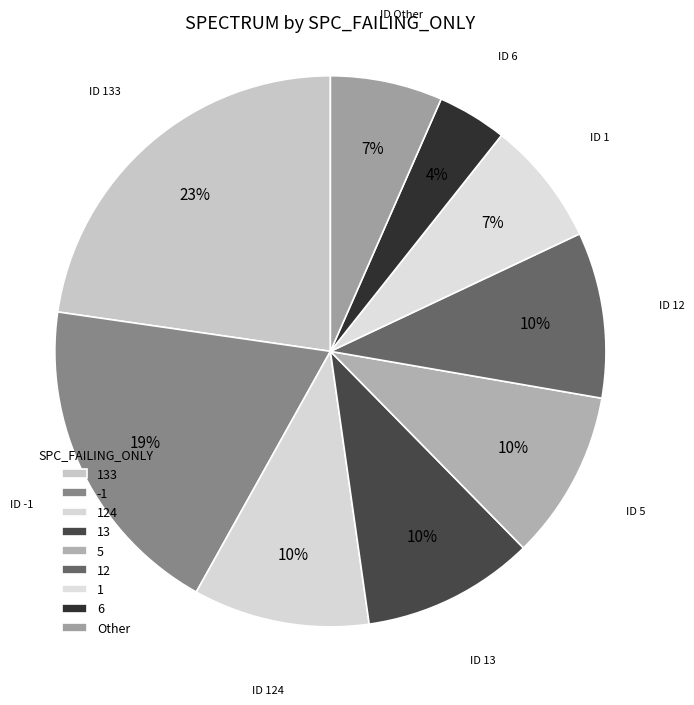

True or false: 124 accounts for 1% of the total.

False